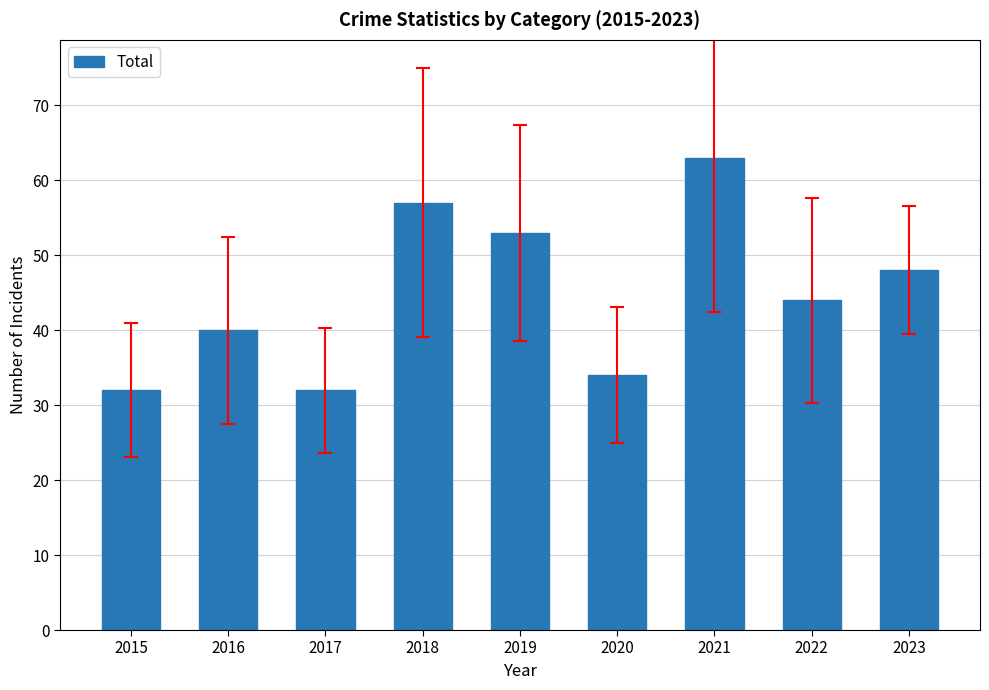

The chart shows a value of 53 at 2019. True or false?

True